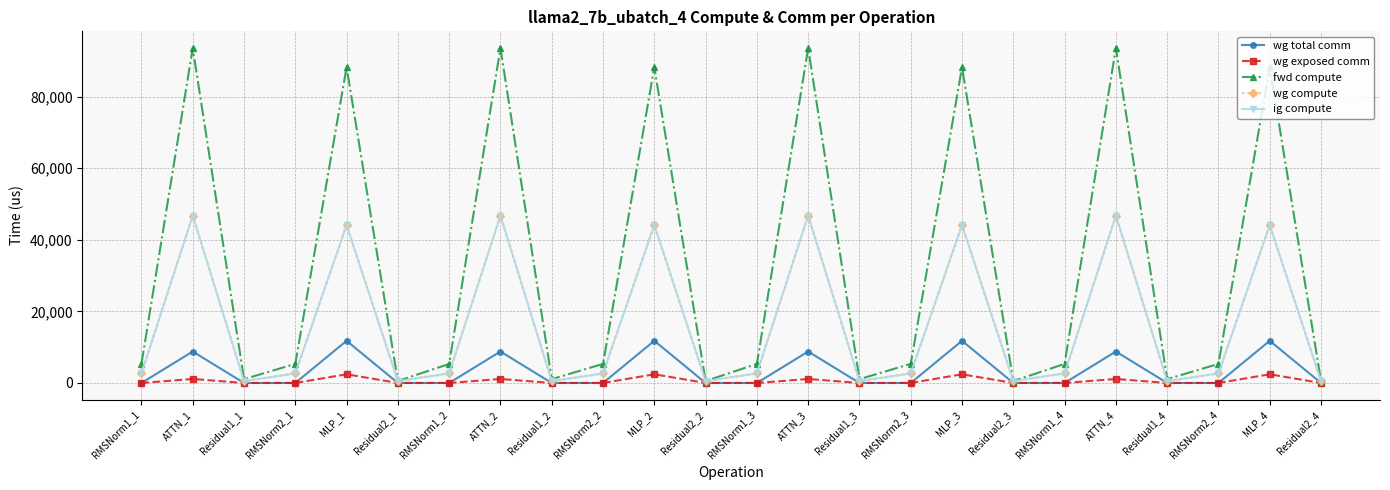

How many lines are shown in the chart?

5